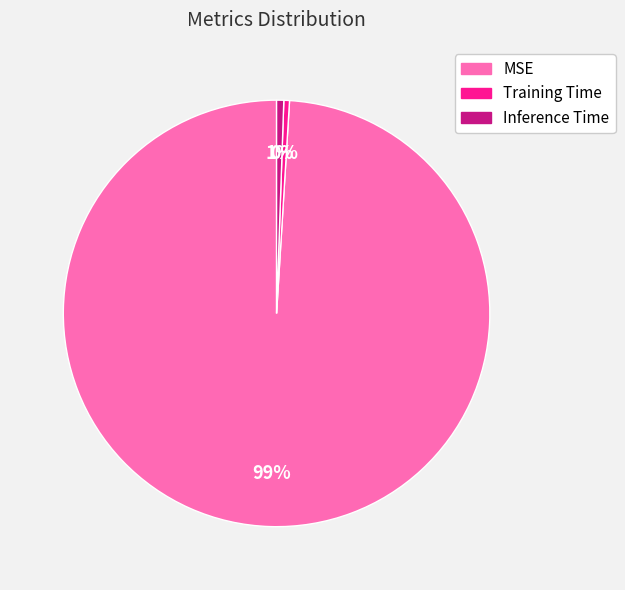

Which slice is the largest?

MSE